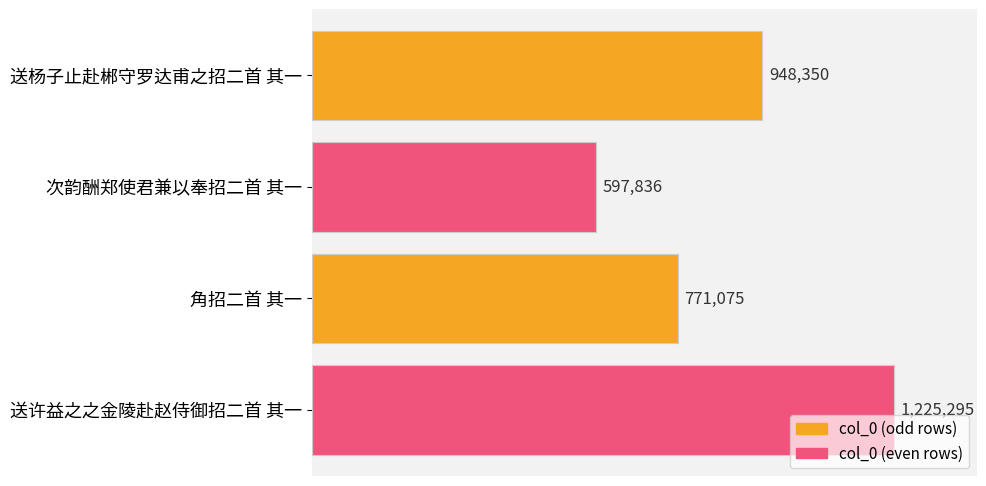

List the labels in order of value, smallest first.

次韵酬郑使君兼以奉招二首 其一, 角招二首 其一, 送杨子止赴郴守罗达甫之招二首 其一, 送许益之之金陵赴赵侍御招二首 其一